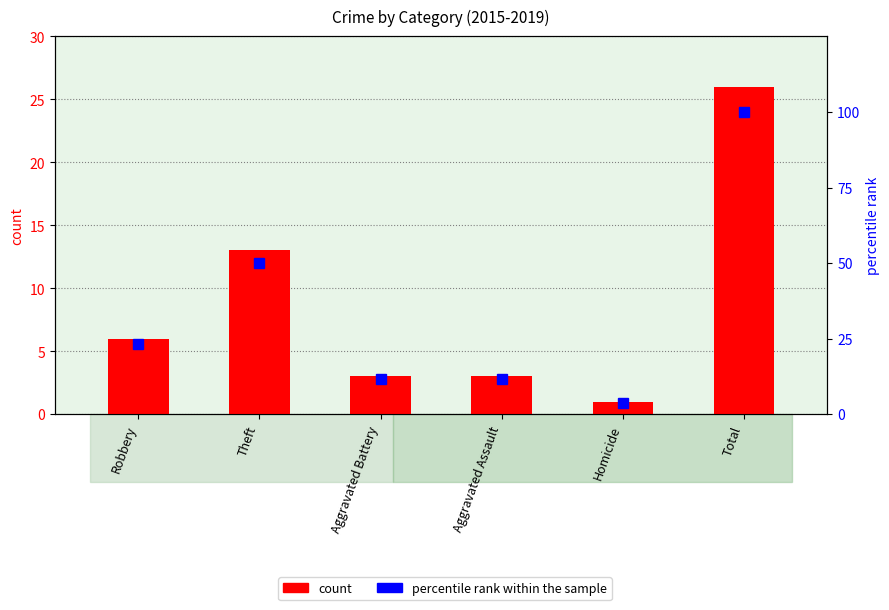

Rank the categories by percentile rank within the sample value from lowest to highest.

Homicide, Aggravated Battery, Aggravated Assault, Robbery, Theft, Total